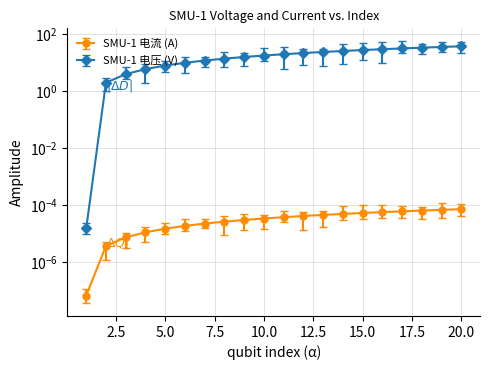

Reading left to right, what are all the values shown in this chart?

SMU-1 电流 (A): 0.0	0.0	0.0	0.0	0.0	0.0	0.0	0.0	0.0	0.0	0.0	0.0	0.0	0.0	0.0	0.0	0.0	0.0	0.0	0.0
SMU-1 电压 (V): 0.0	2.0	4.0	6.0	8.0	10.0	12.0	14.0	16.0	18.0	20.0	22.0	24.0	26.0	28.1	30.1	32.1	34.1	36.1	38.1